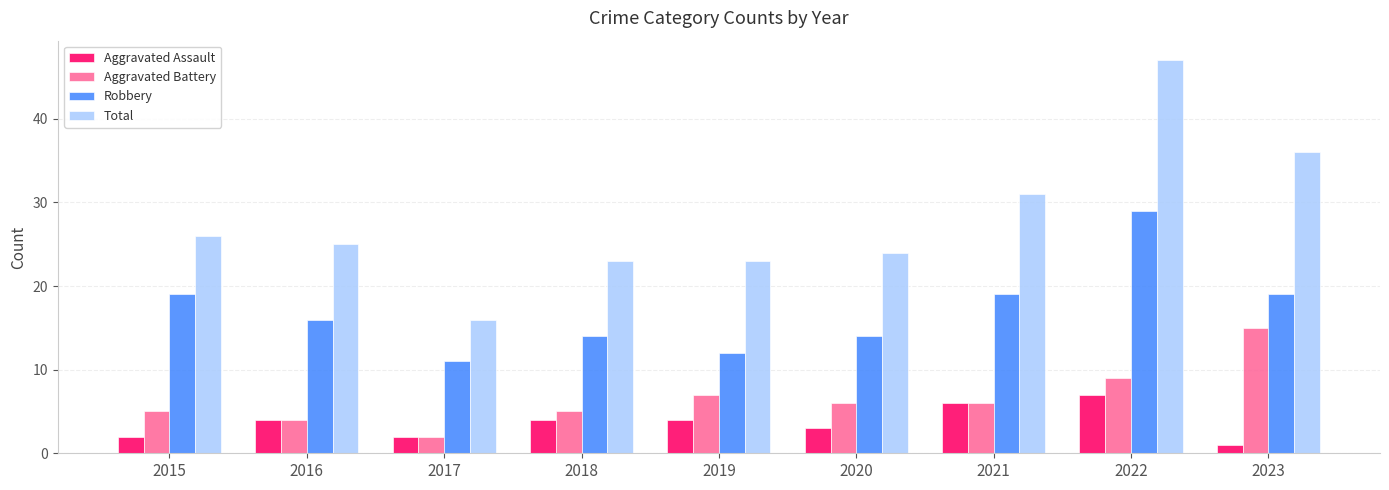

What is the value of the Aggravated Assault bar at the 7th from the left?

6